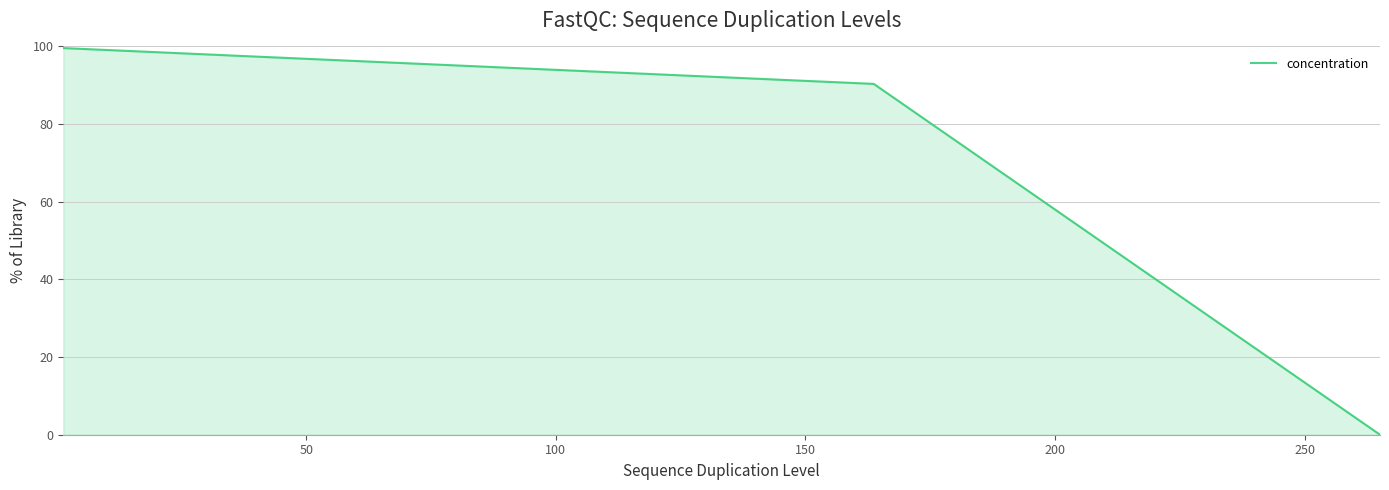

Count the number of data series in this chart.

1